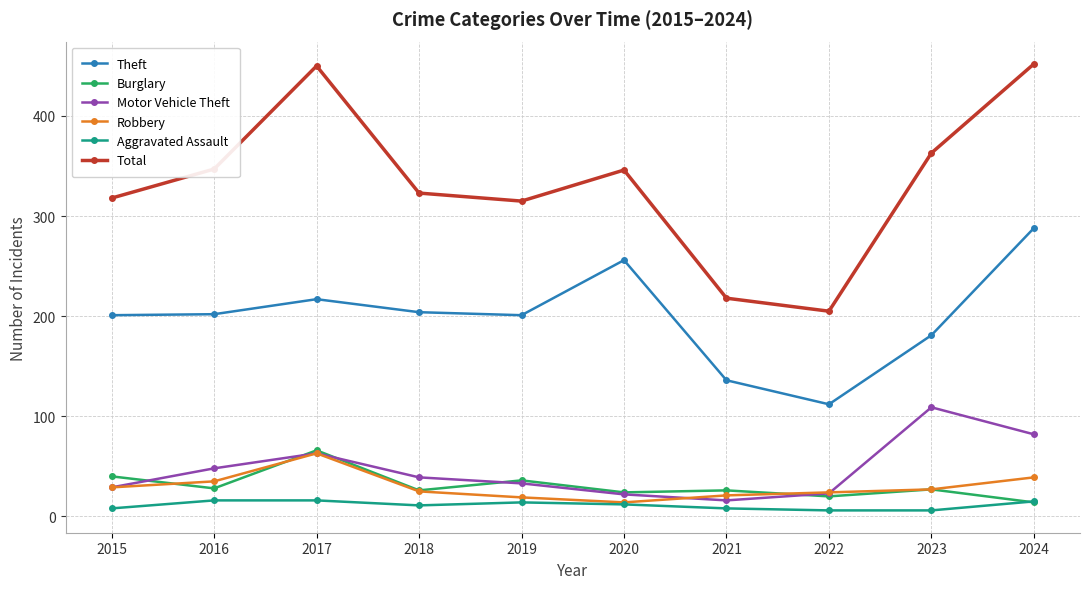

At how many categories does at least one series exceed 250?

8